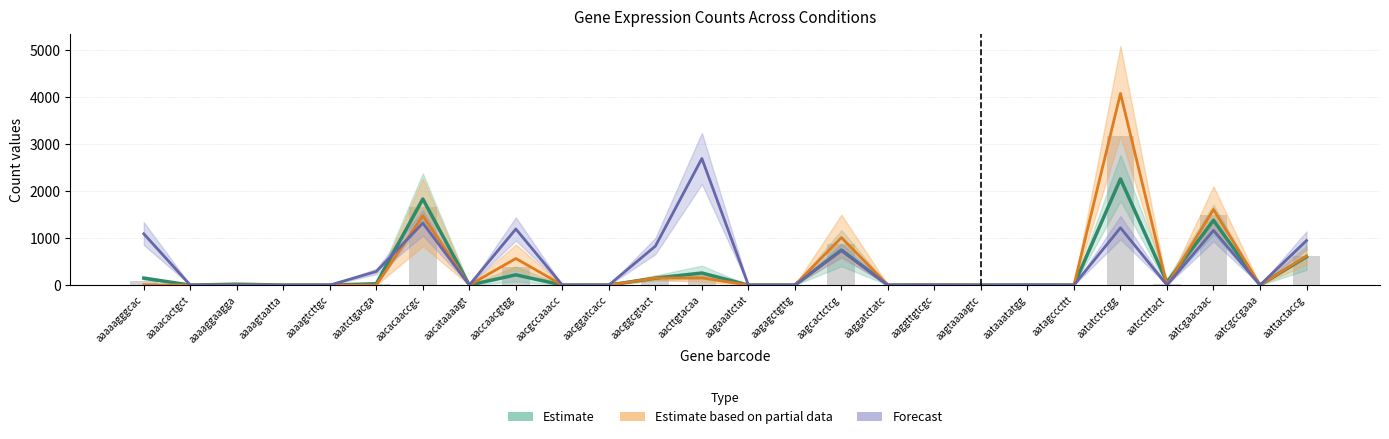

Which category has the highest value across all series?

aatatctccgg